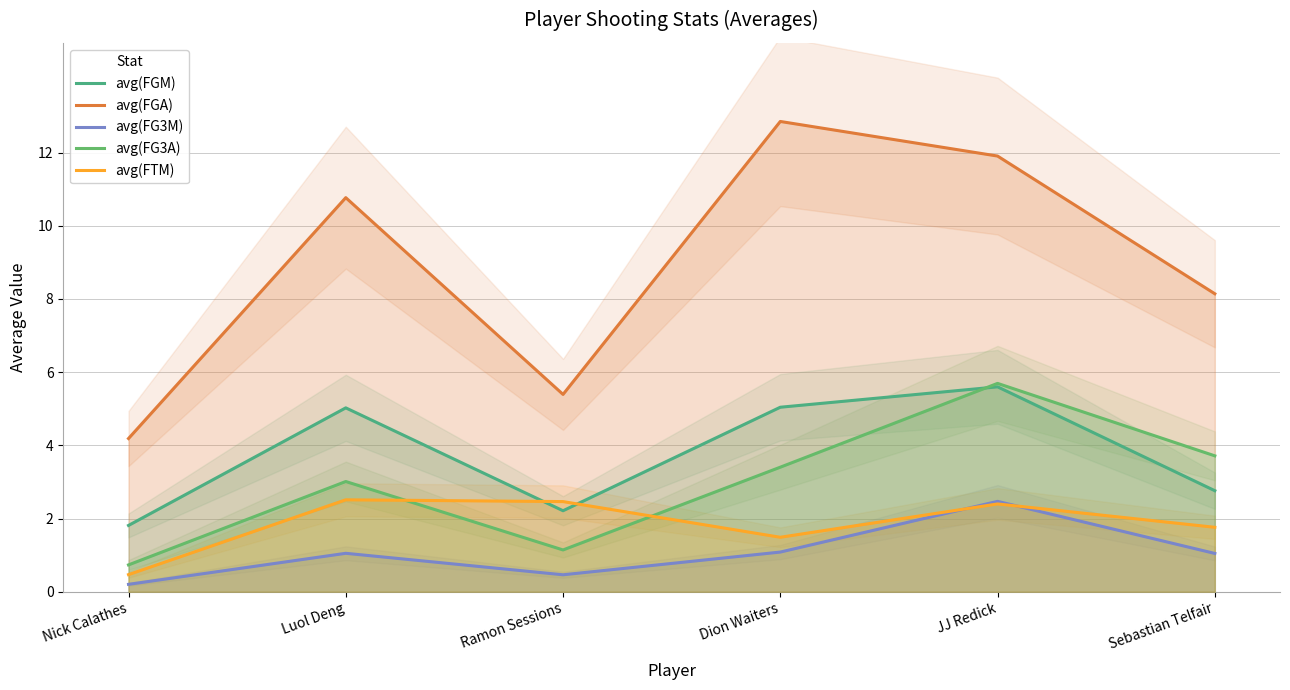

Which series ends up on top after the final intersection of avg(FTM) and avg(FG3M)?

avg(FTM)